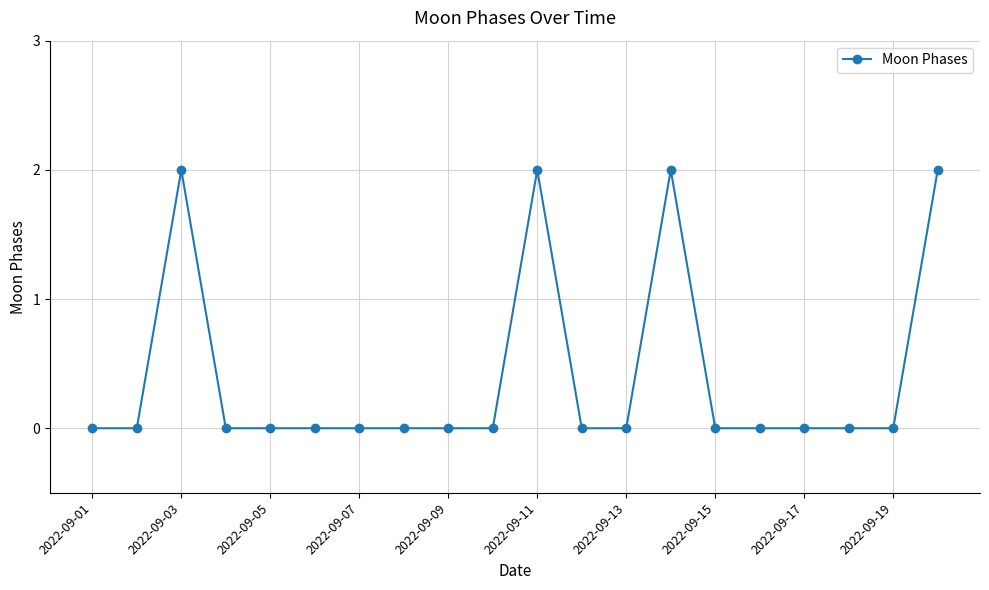

What is the sum of all values?

8